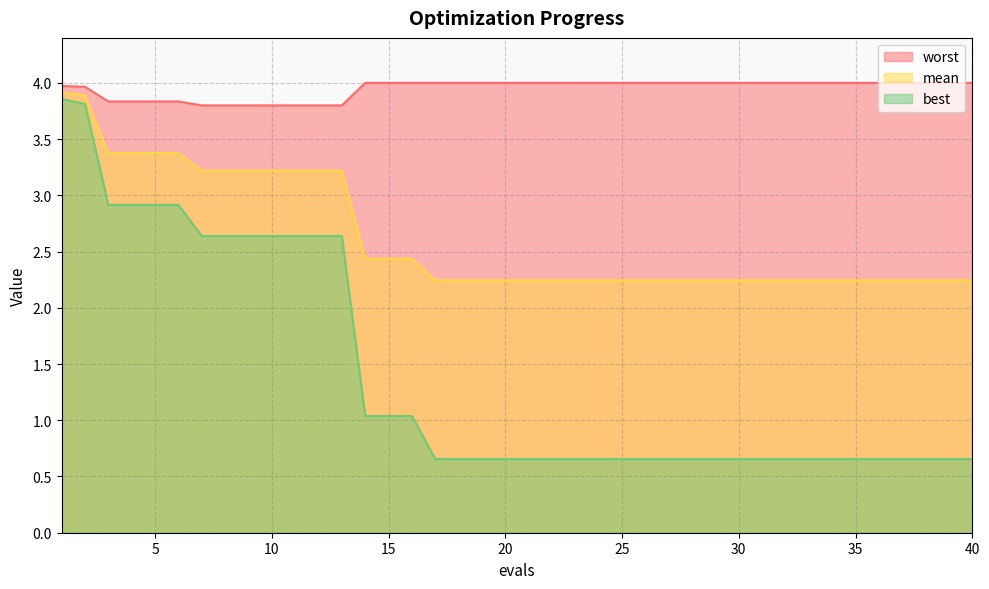

True or false: mean and worst intersect in this chart.

False